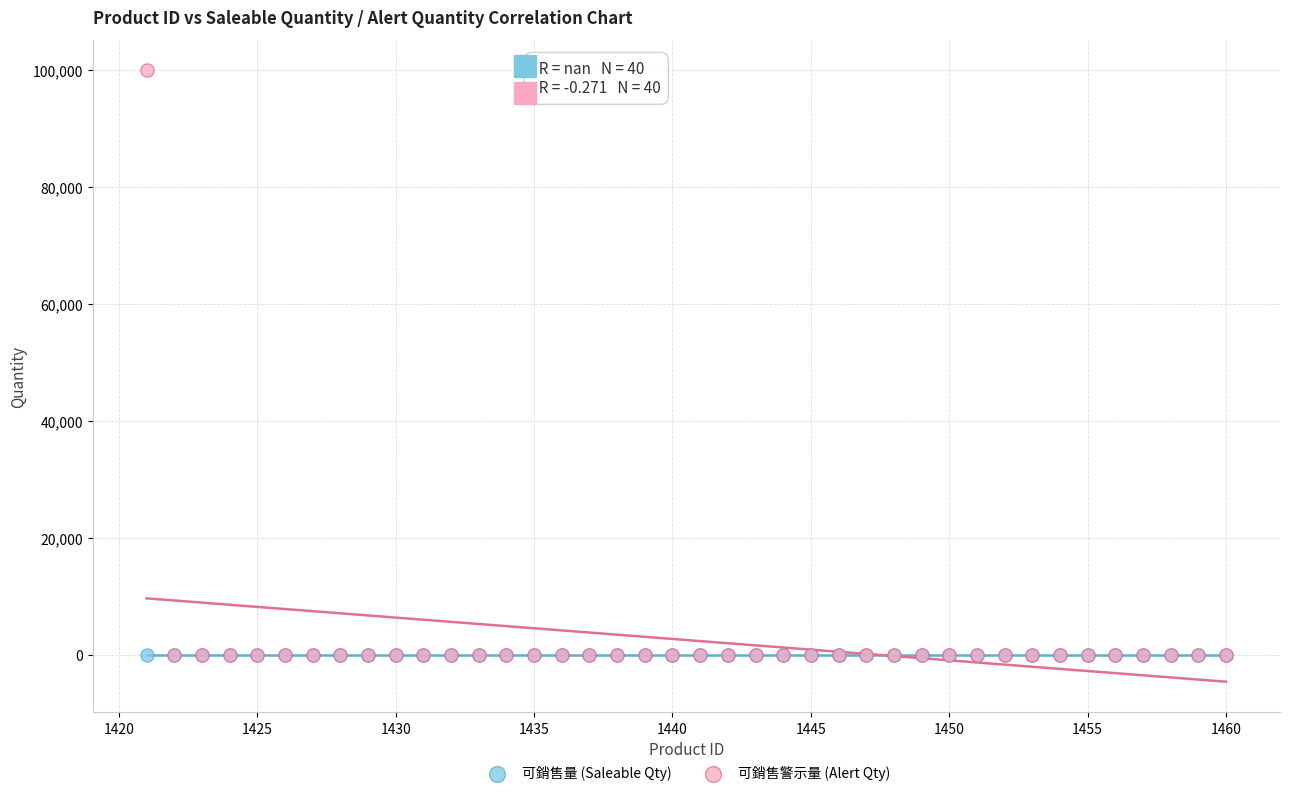

What are all the series names shown in the legend?

可銷售量 (Saleable Qty), 可銷售警示量 (Alert Qty)